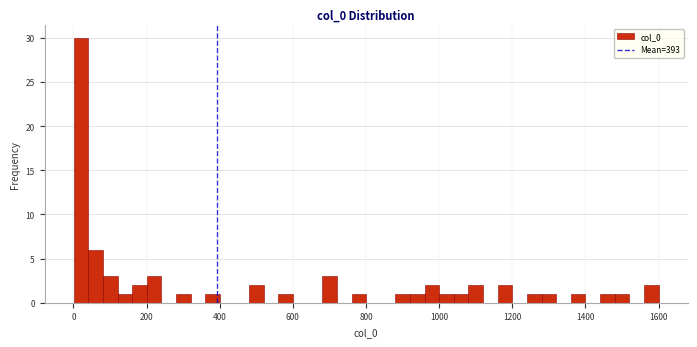

Around what value on the x-axis is the tallest bar? Give the approximate position of its centre, as read against the axis.

20